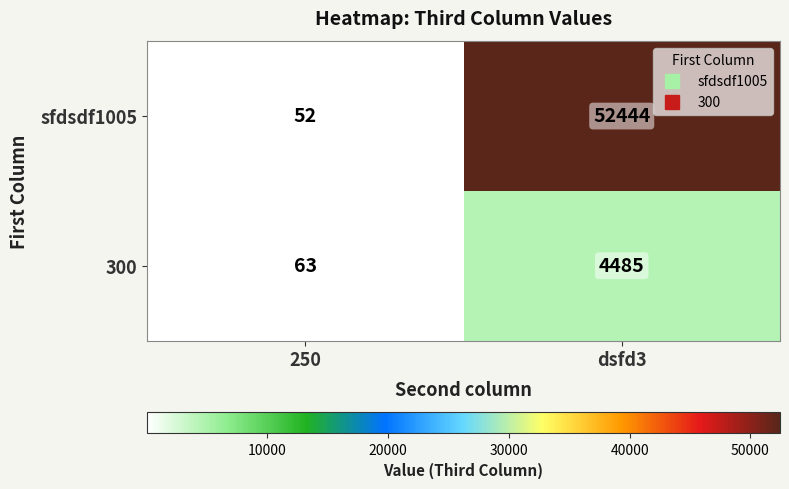

How many series are shown in this chart?

2